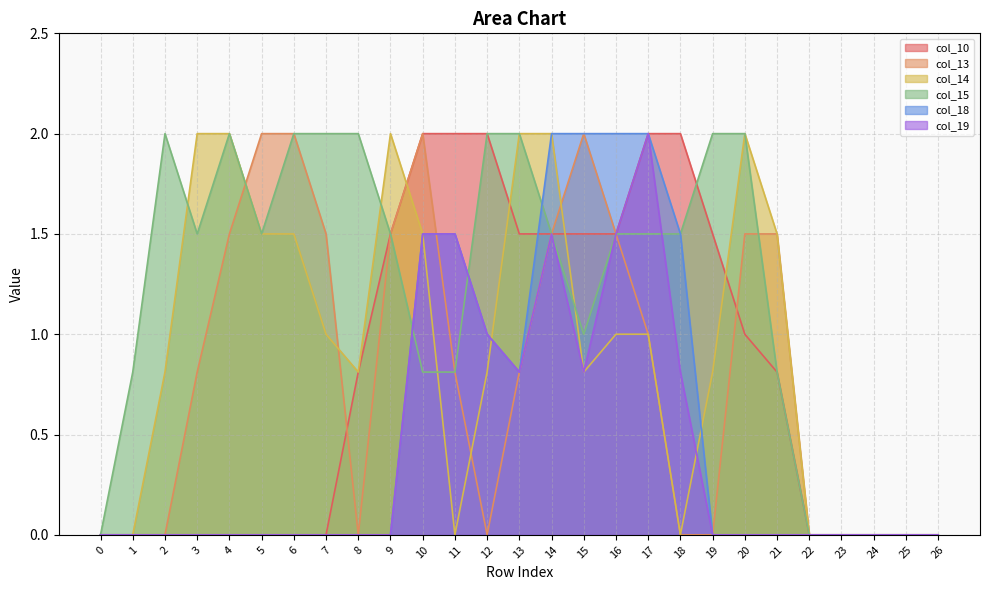

Is it true that col_10 equals 0.3 at 8?

False